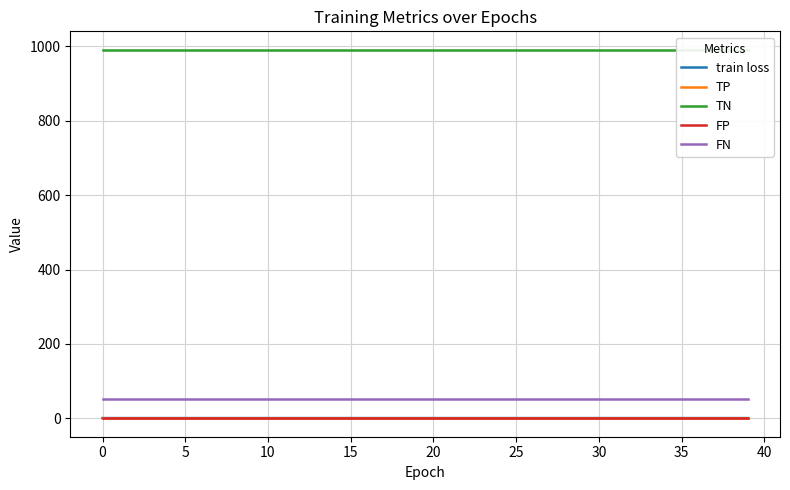

Rank the series at 10 from lowest to highest value.

TP, FP, train loss, FN, TN